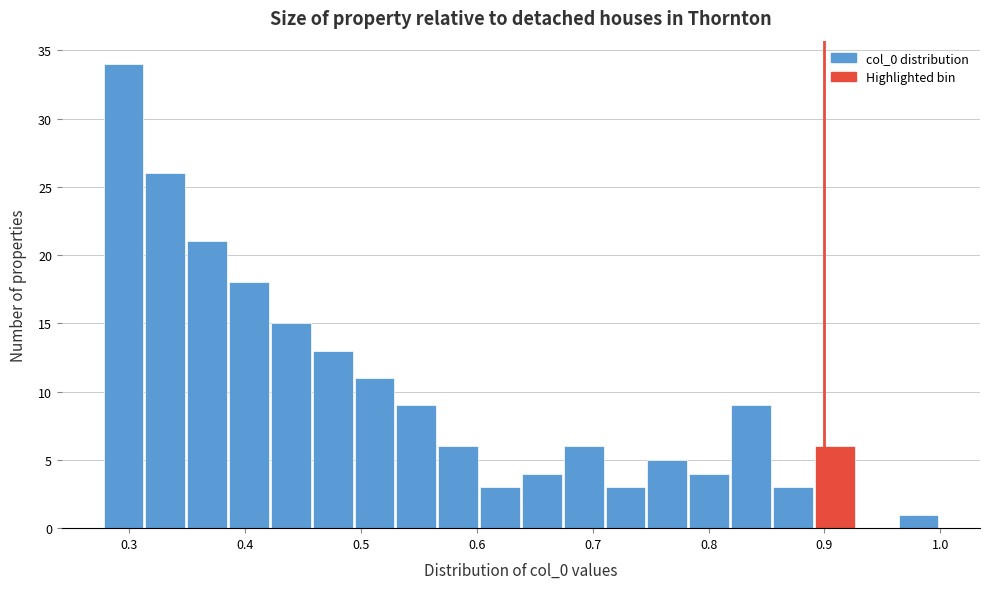

Read against the x-axis, roughly where is the centre of the tallest bar?

0.29